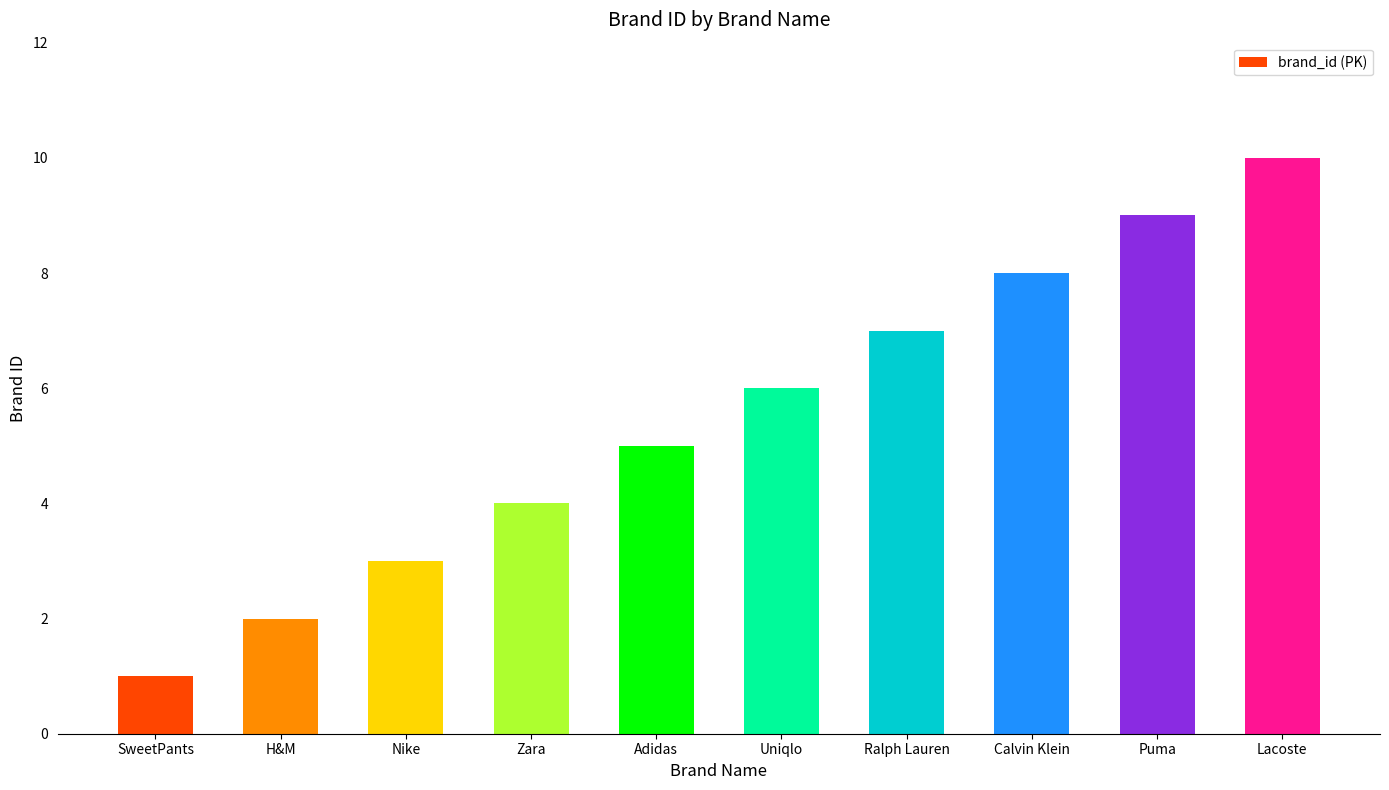

How many bars are there in total?

10